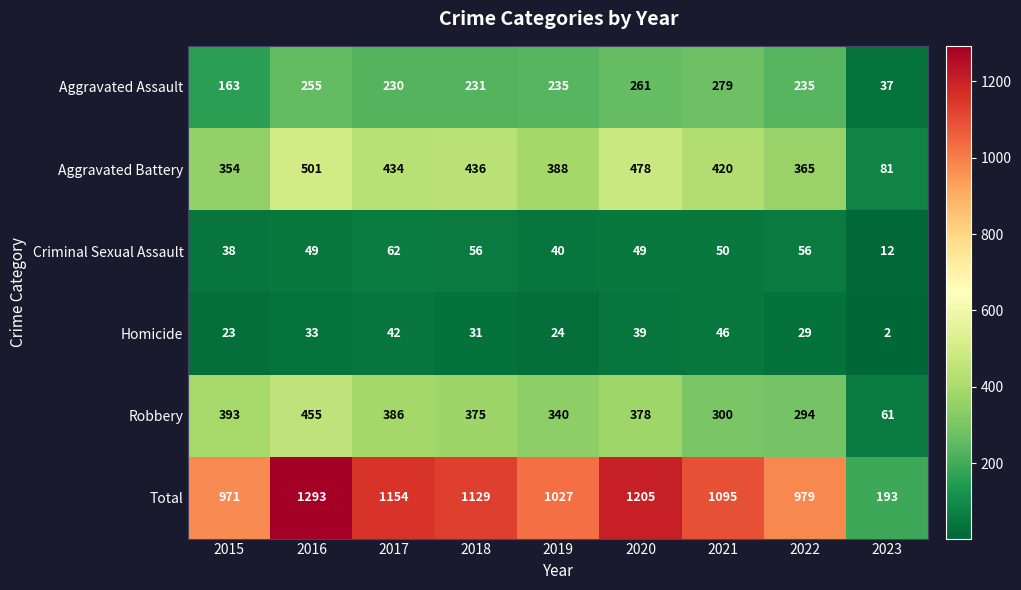

What is the total value across all series at 2017?

2308